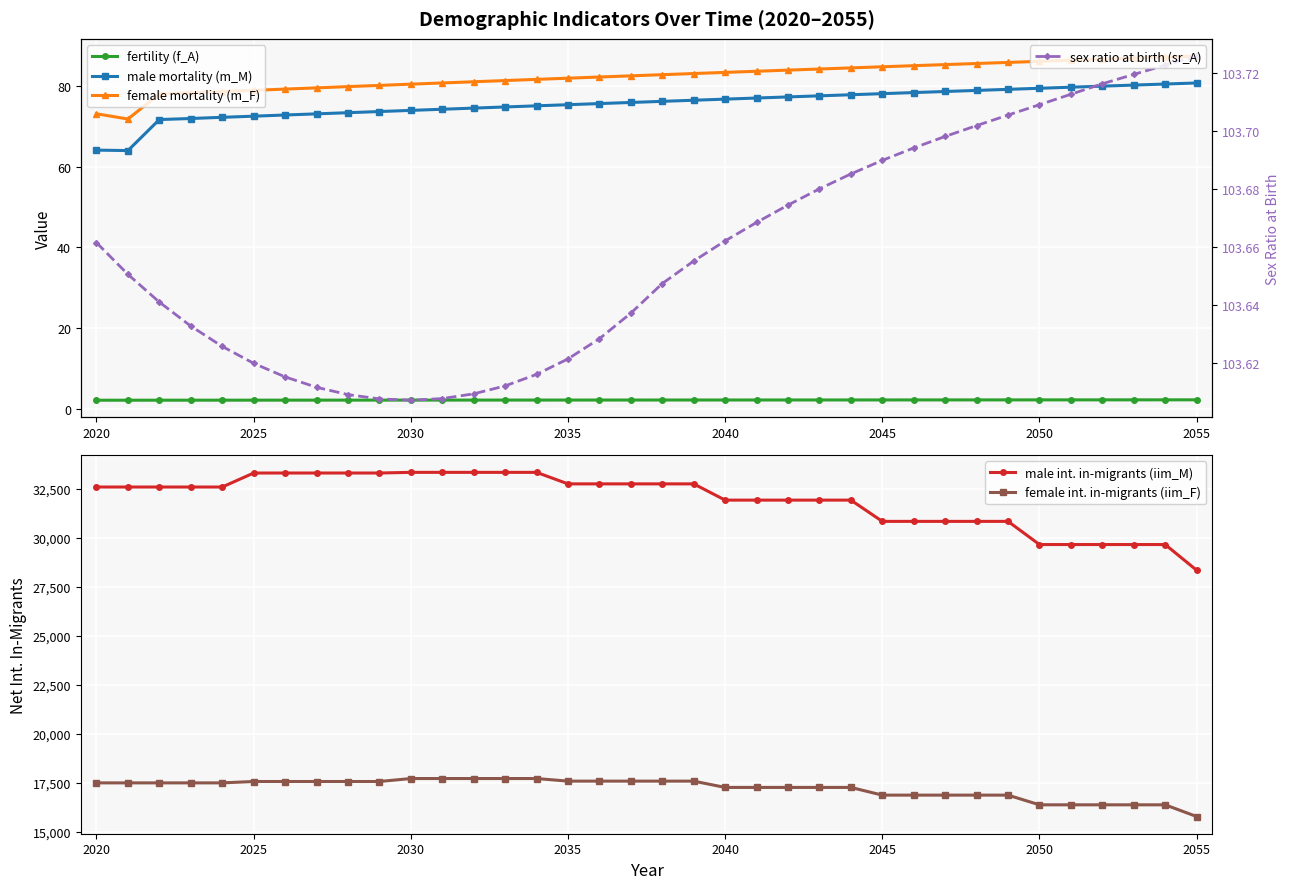

Reading left to right, list all the values displayed in this chart.

fertility (f_A): 2.1	2.1	2.1	2.1	2.1	2.1	2.1	2.1	2.1	2.1	2.1	2.1	2.1	2.1	2.1	2.1	2.1	2.1	2.1	2.1	2.1	2.1	2.2	2.2	2.2	2.2	2.2	2.2	2.2	2.2	2.2	2.2	2.2	2.2	2.2	2.2
male mortality (m_M): 64.1	64.0	71.7	72.0	72.3	72.5	72.8	73.1	73.4	73.7	74.0	74.3	74.5	74.8	75.1	75.4	75.7	75.9	76.2	76.5	76.8	77.0	77.3	77.6	77.8	78.1	78.4	78.7	78.9	79.2	79.5	79.7	80.0	80.2	80.5	80.8
female mortality (m_F): 73.1	71.8	78.0	78.3	78.6	78.9	79.3	79.6	79.9	80.2	80.5	80.8	81.1	81.4	81.7	82.0	82.2	82.5	82.8	83.1	83.4	83.7	84.0	84.2	84.5	84.8	85.1	85.3	85.6	85.9	86.1	86.4	86.7	86.9	87.2	87.4
male int. in-migrants (iim_M): 32592.9	32592.9	32592.9	32592.9	32592.9	33306.6	33306.6	33306.6	33306.6	33306.6	33340.2	33340.2	33340.2	33340.2	33340.2	32752.8	32752.8	32752.8	32752.8	32752.8	31924.8	31924.8	31924.8	31924.8	31924.8	30840.9	30840.9	30840.9	30840.9	30840.9	29659.3	29659.3	29659.3	29659.3	29659.3	28349.6
female int. in-migrants (iim_F): 17506.8	17506.8	17506.8	17506.8	17506.8	17577.0	17577.0	17577.0	17577.0	17577.0	17728.1	17728.1	17728.1	17728.1	17728.1	17595.9	17595.9	17595.9	17595.9	17595.9	17274.9	17274.9	17274.9	17274.9	17274.9	16882.1	16882.1	16882.1	16882.1	16882.1	16387.7	16387.7	16387.7	16387.7	16387.7	15791.7
sex ratio at birth (sr_A): 103.7	103.7	103.6	103.6	103.6	103.6	103.6	103.6	103.6	103.6	103.6	103.6	103.6	103.6	103.6	103.6	103.6	103.6	103.6	103.7	103.7	103.7	103.7	103.7	103.7	103.7	103.7	103.7	103.7	103.7	103.7	103.7	103.7	103.7	103.7	103.7